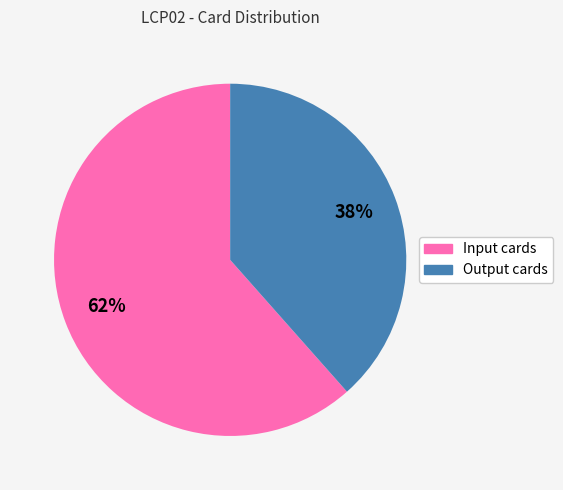

Is the sum of Input cards and Output cards greater than half?

Yes